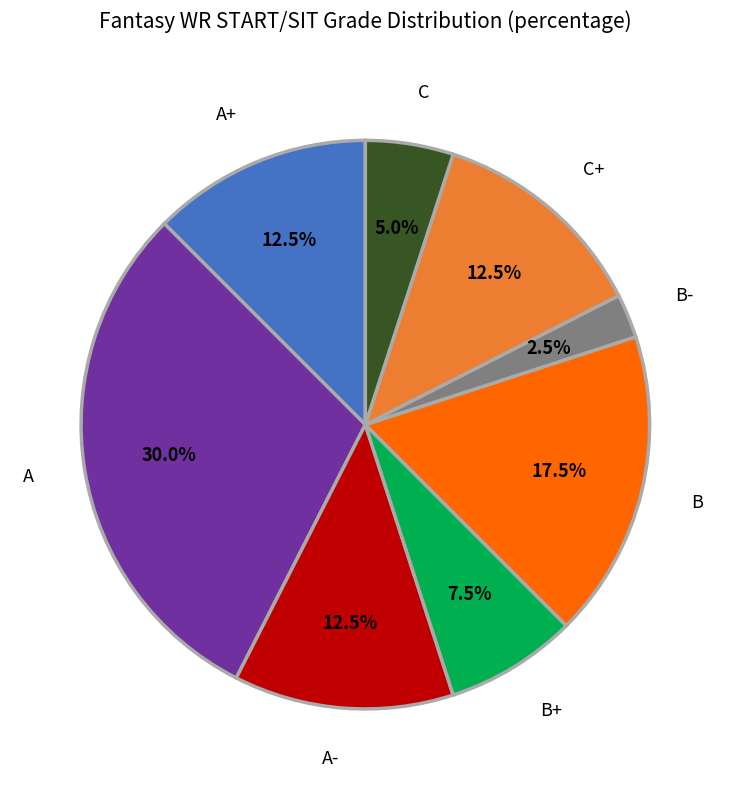

Does any single category account for the majority?

No